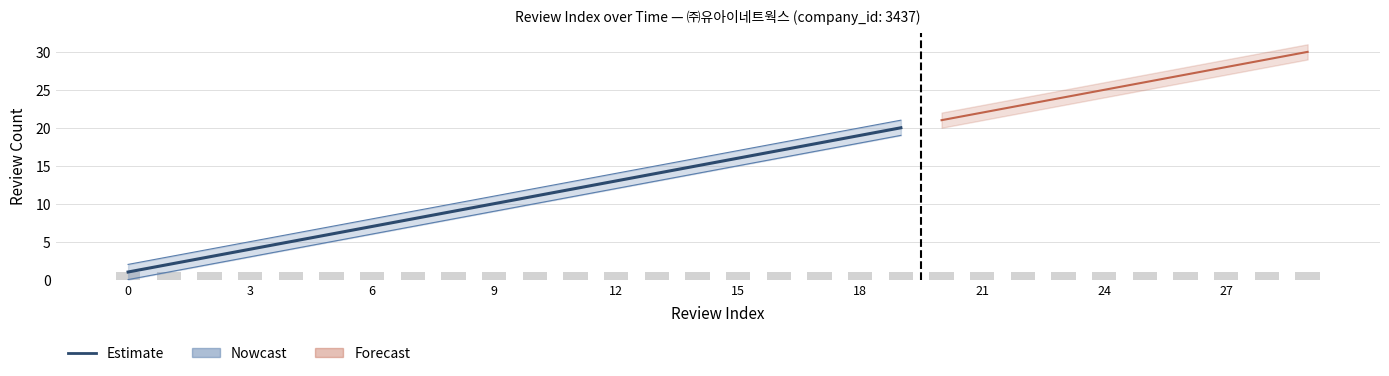

True or false: the data shows 12 at 16.

False